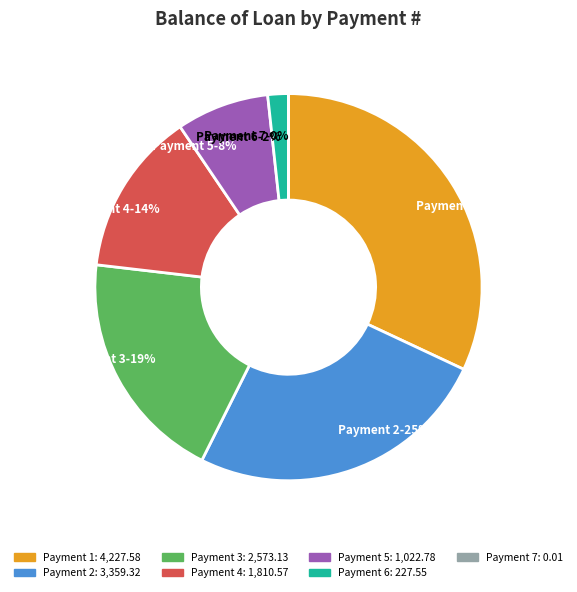

To the nearest percent, what is the difference between the largest and smallest slice percentages?

32%